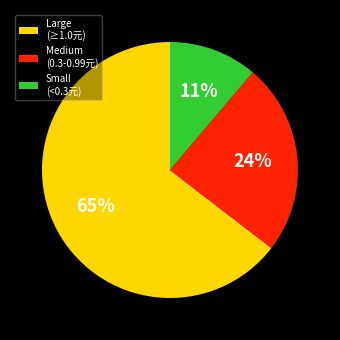

Which category has the smallest portion of the pie?

Small (<0.3元)